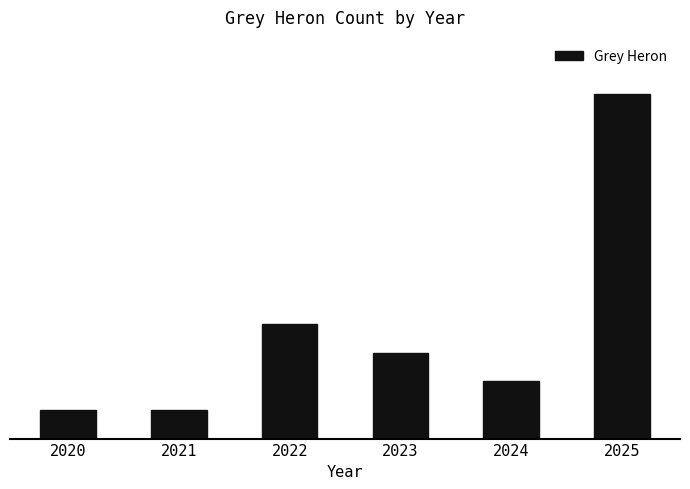

Is it true that the value at 2020 is 2?

False